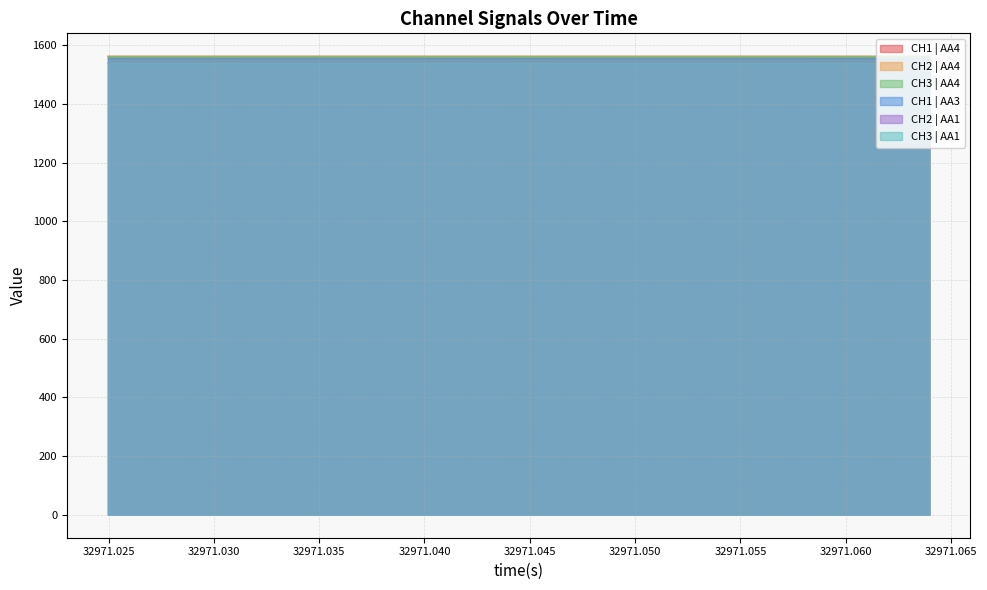

Which series has the largest total across all categories?

CH1 | AA4